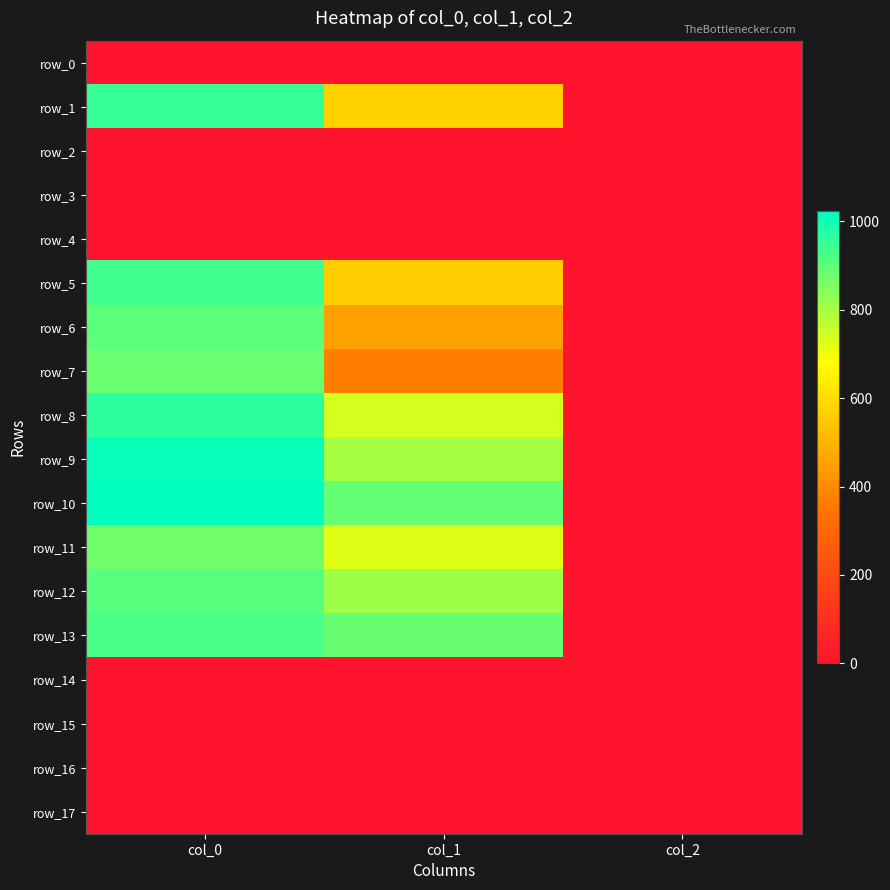

At col_0, list the series in order from smallest to largest.

row_0, row_2, row_3, row_4, row_14, row_15, row_16, row_17, row_11, row_7, row_6, row_12, row_13, row_5, row_1, row_8, row_9, row_10